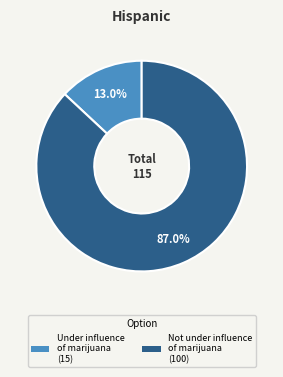

Rank the categories by value from lowest to highest.

Under influence of marijuana (15), Not under influence of marijuana (100)